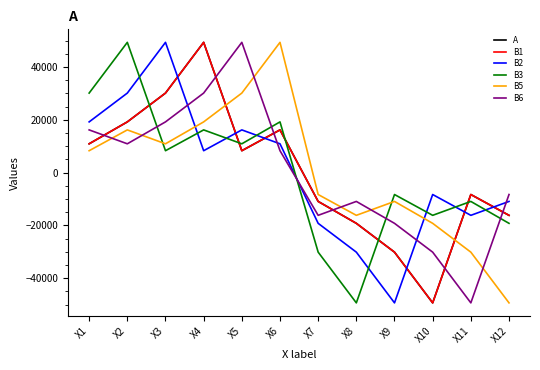

At which category is the sum across all series the highest?

X4